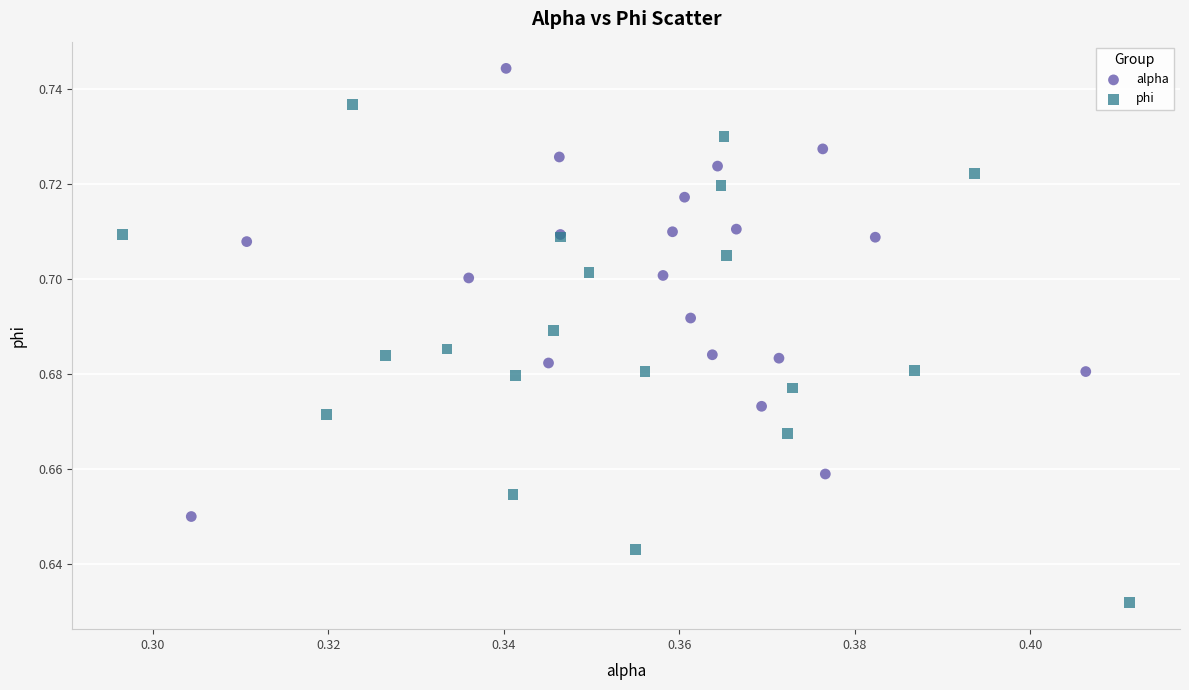

Which series contains the lowest Y value?

phi